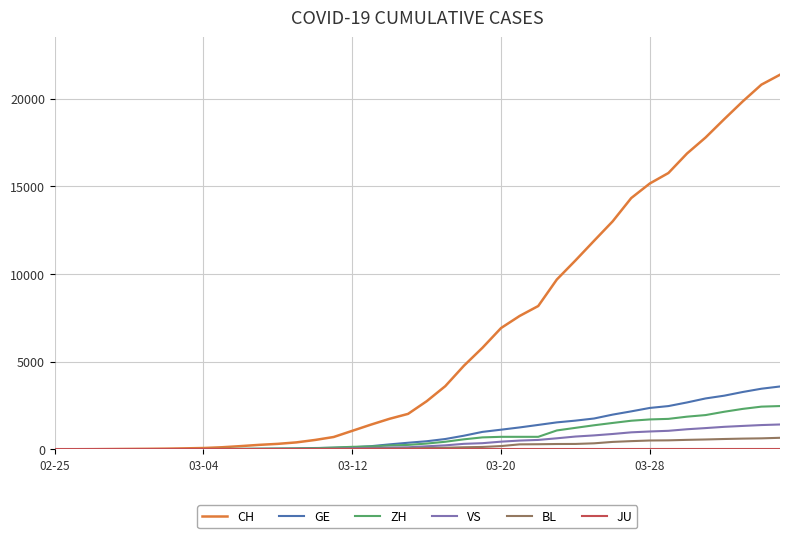

Which series has the largest range (max minus min)?

CH